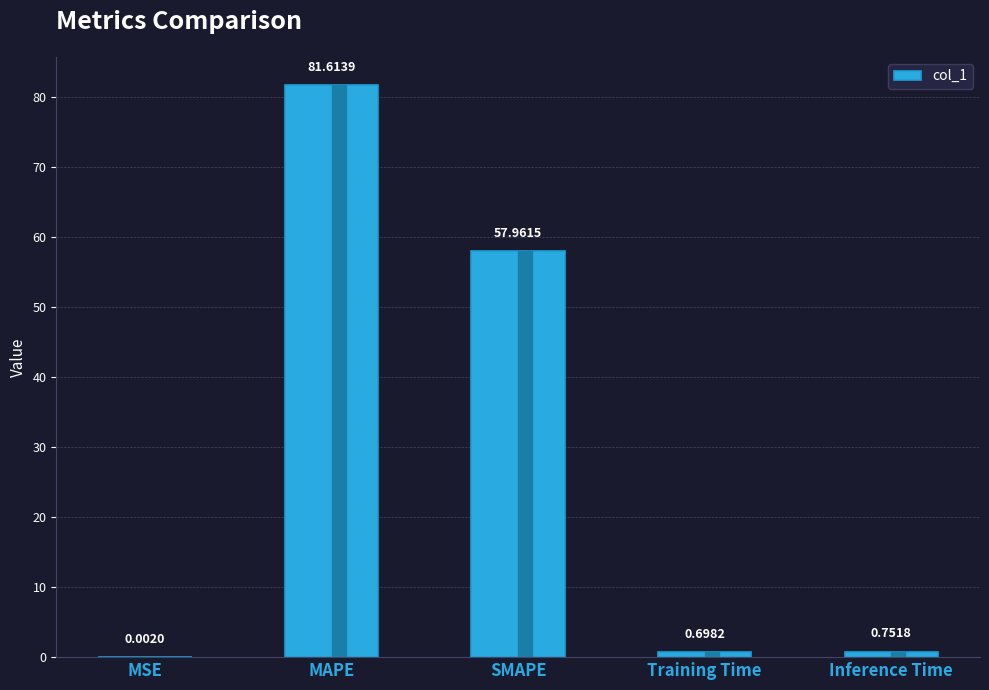

What is the sum of all values?

141.0